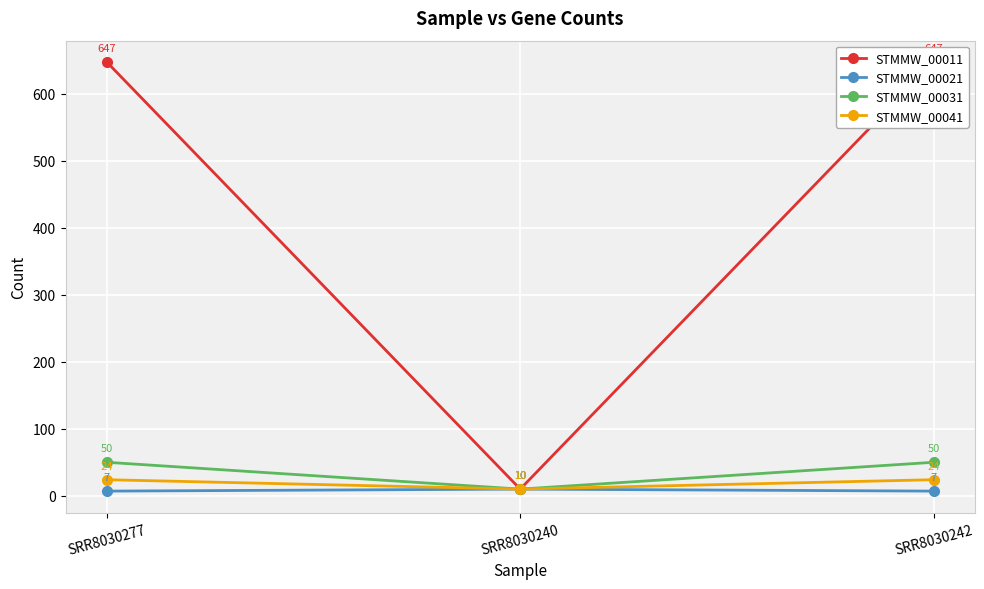

How many lines are shown in the chart?

4